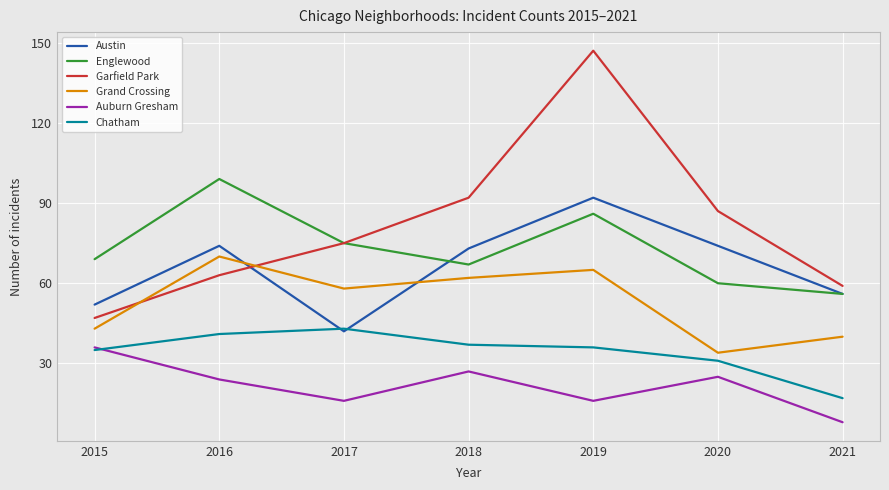

True or false: Grand Crossing and Austin cross at least once.

True